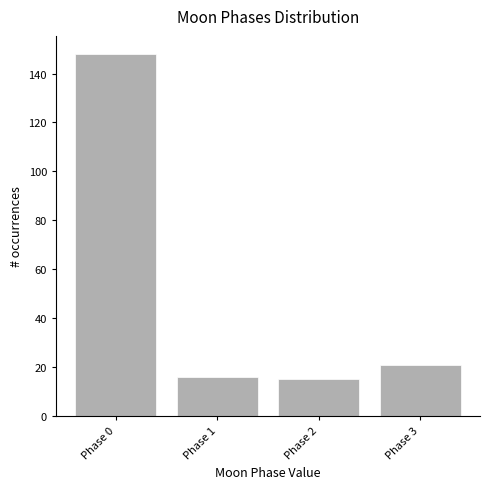

Reading left to right, what are all the values shown in this chart?

Phase 0=148	Phase 1=16	Phase 2=15	Phase 3=21